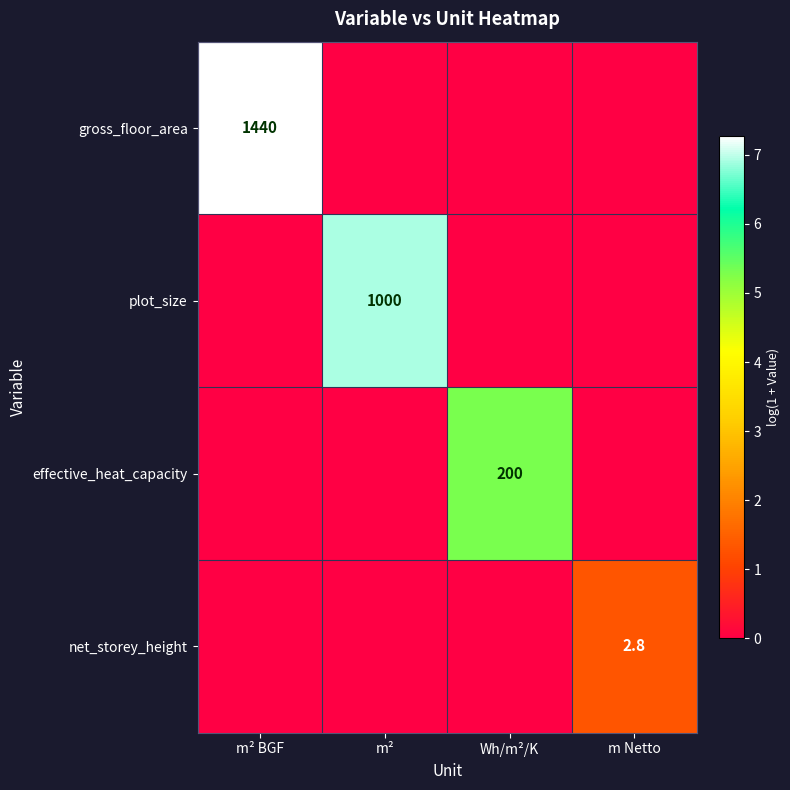

The value of plot_size at m² is 1591.3. True or false?

False